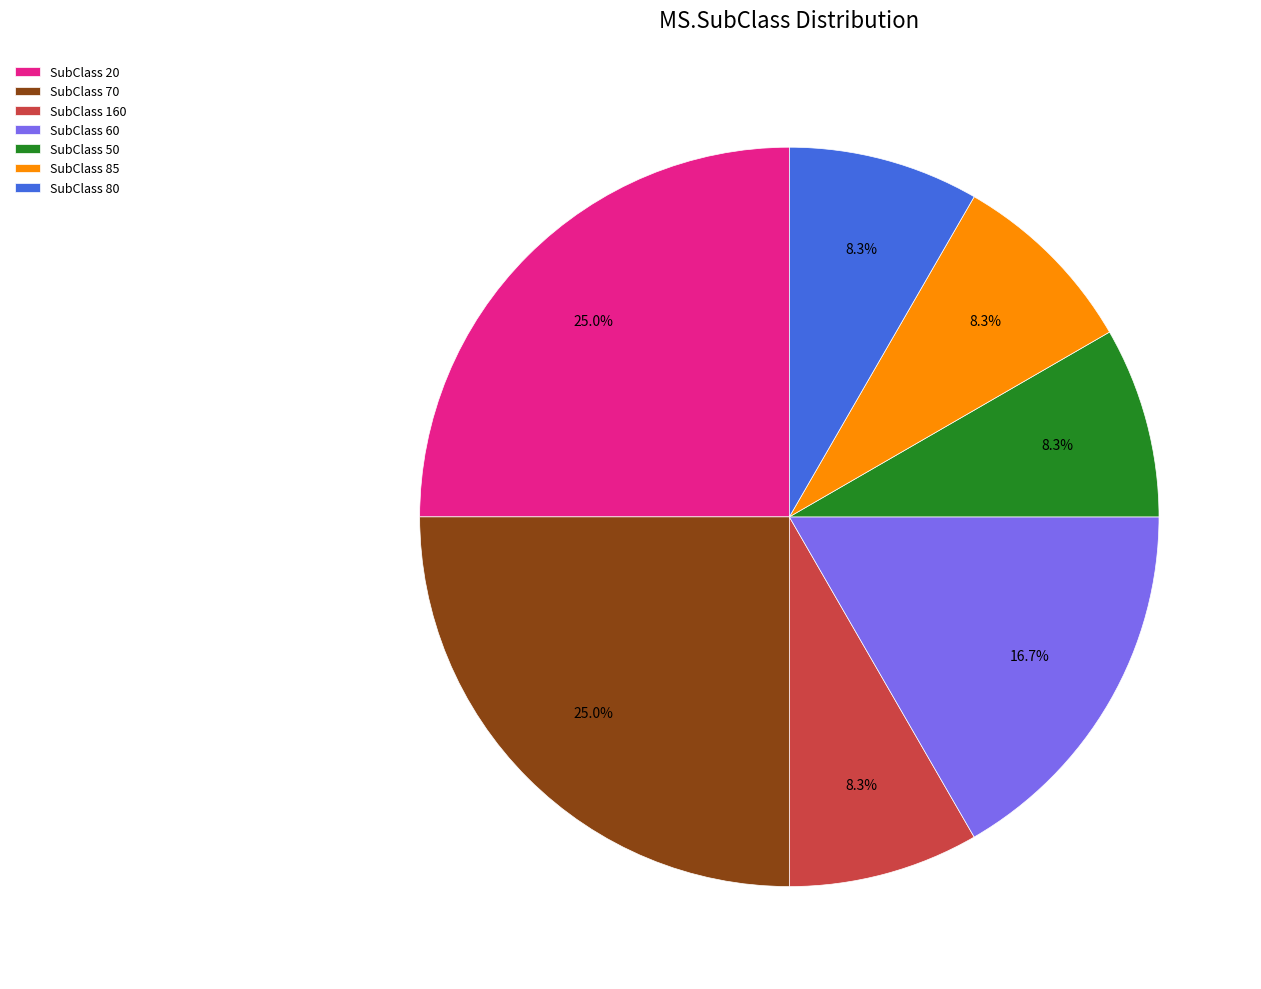

Which has a higher value, SubClass 160 or SubClass 20?

SubClass 20